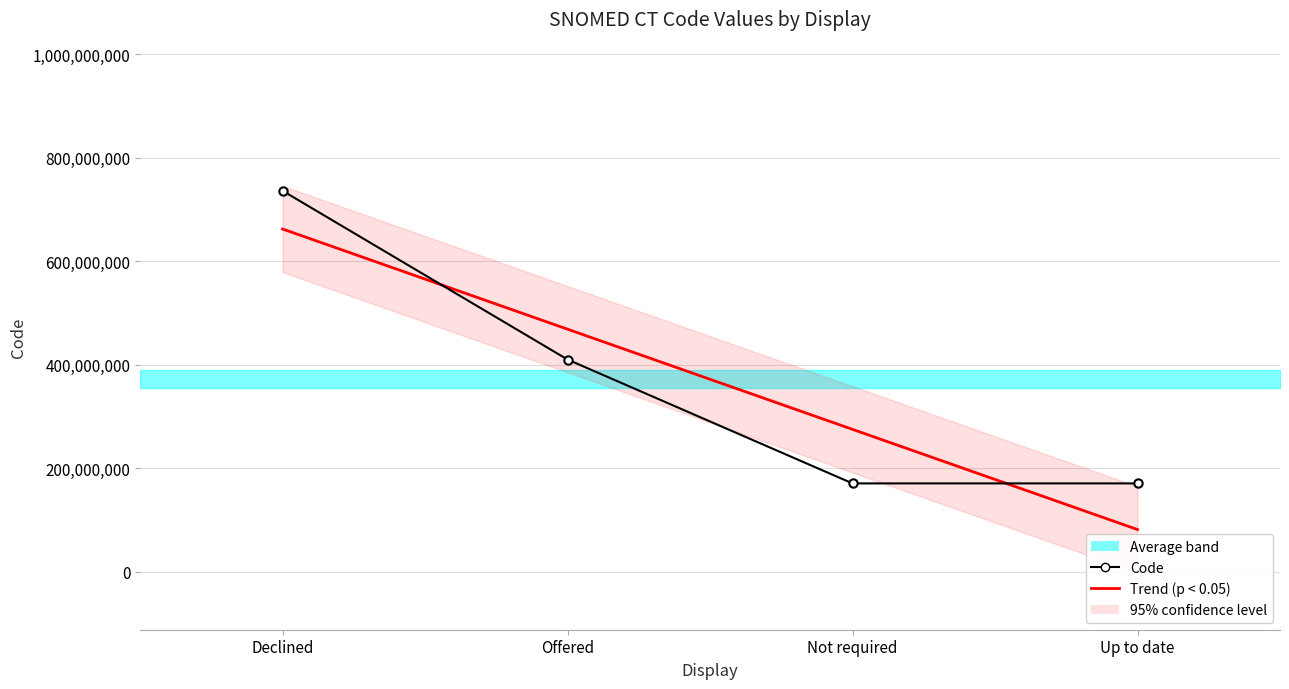

How many data points does each series have?

4